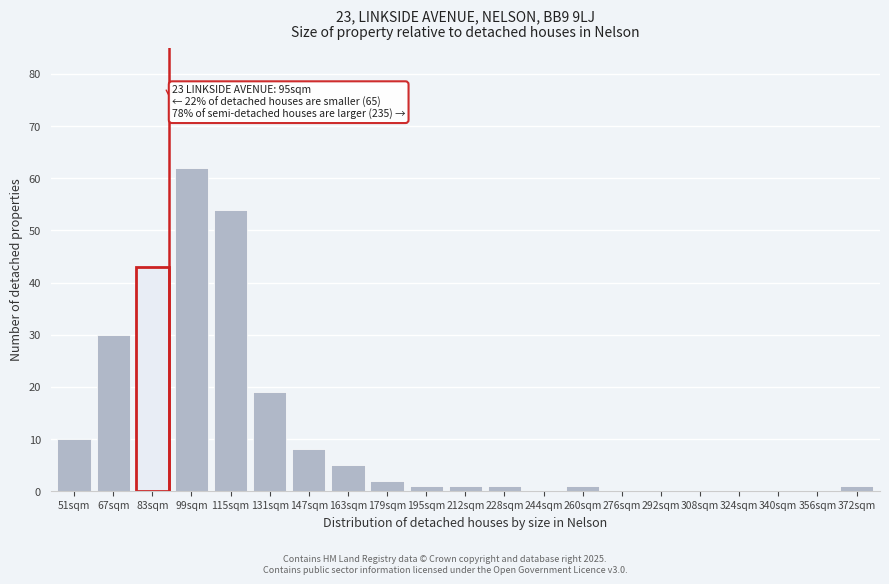

Reading right to left, transcribe all the data shown in this chart.

372sqm=1	356sqm=0	340sqm=0	324sqm=0	308sqm=0	292sqm=0	276sqm=0	260sqm=1	244sqm=0	228sqm=1	212sqm=1	195sqm=1	179sqm=2	163sqm=5	147sqm=8	131sqm=19	115sqm=54	99sqm=62	83sqm=43	67sqm=30	51sqm=10